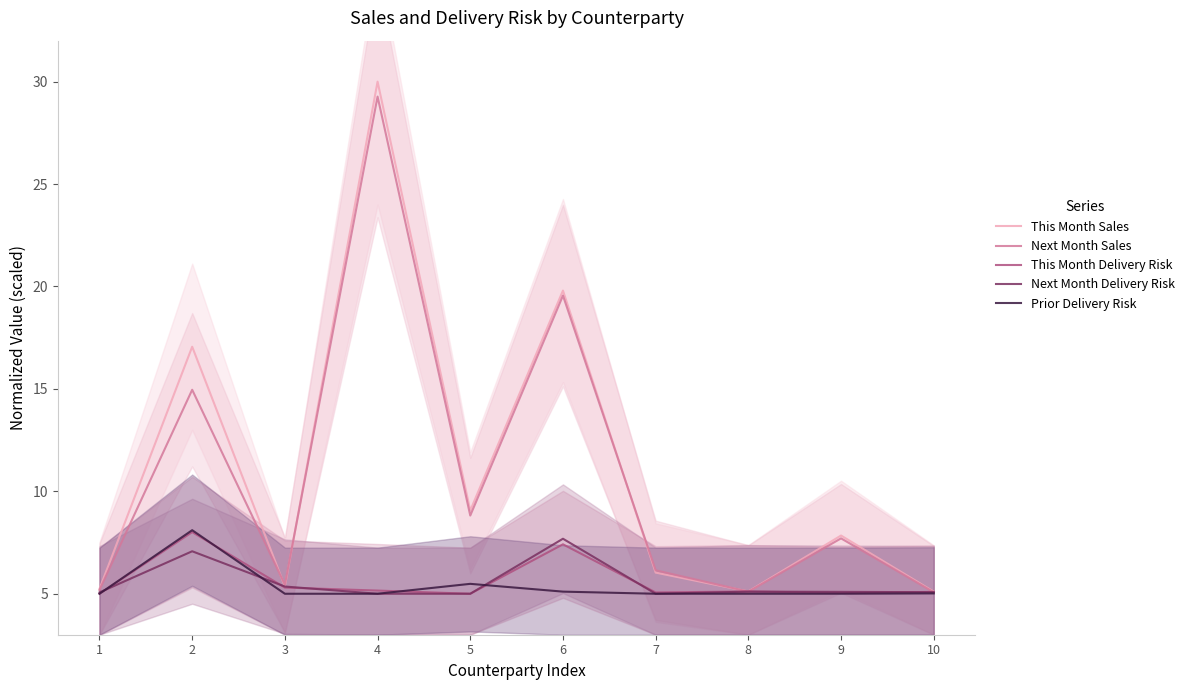

True or false: Next Month Sales and Next Month Delivery Risk cross at least once.

False